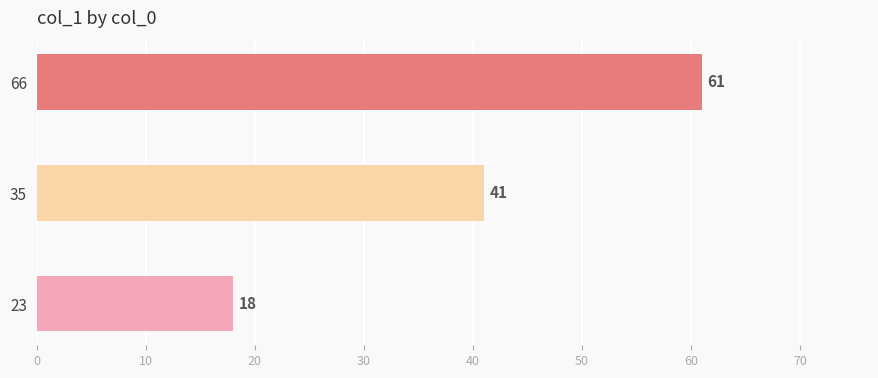

Which category has the highest value across all series?

66